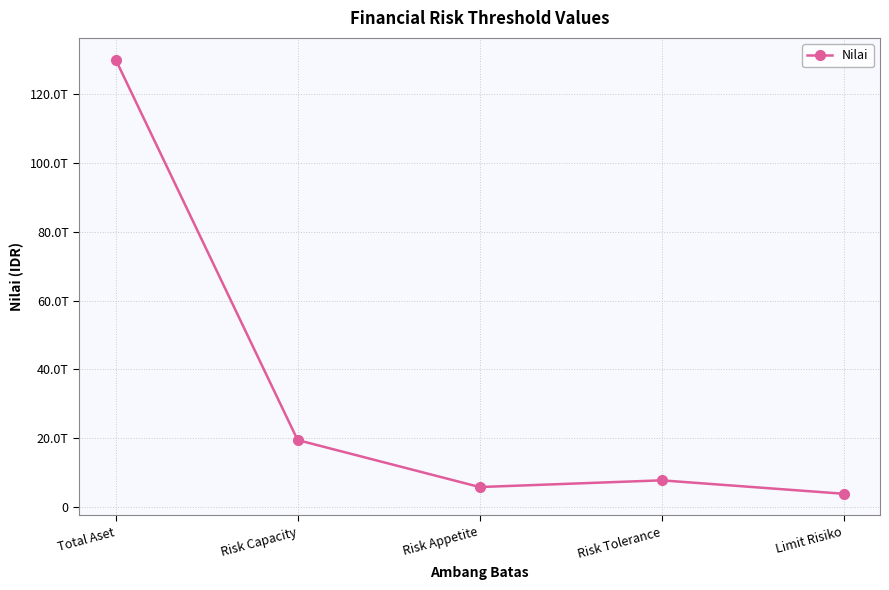

What is the maximum value shown in the chart?

130000000000000